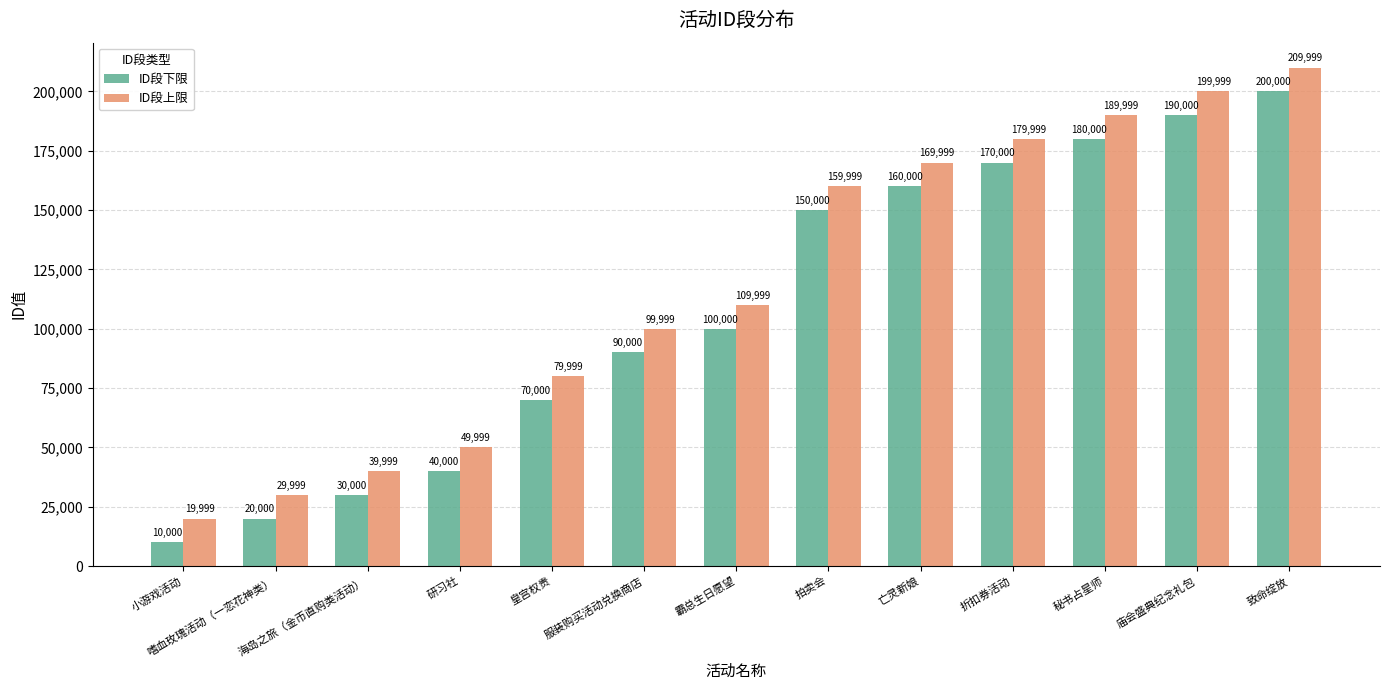

What are all the series names shown in the legend?

ID段下限, ID段上限